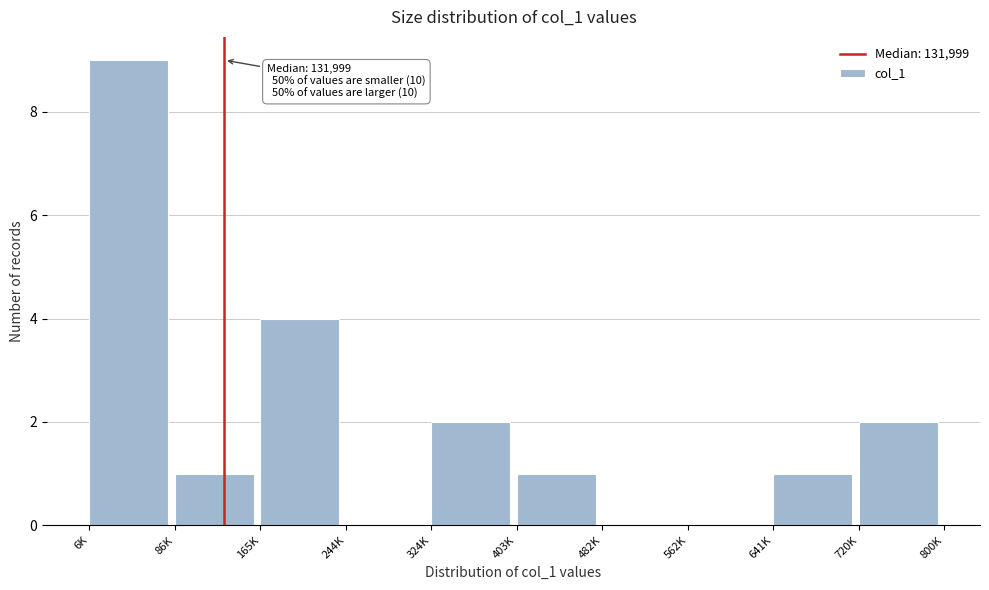

Reading left to right, what are all the values shown in this chart?

6K=9	86K=1	165K=4	244K=0	324K=2	403K=1	482K=0	562K=0	641K=1	720K=2